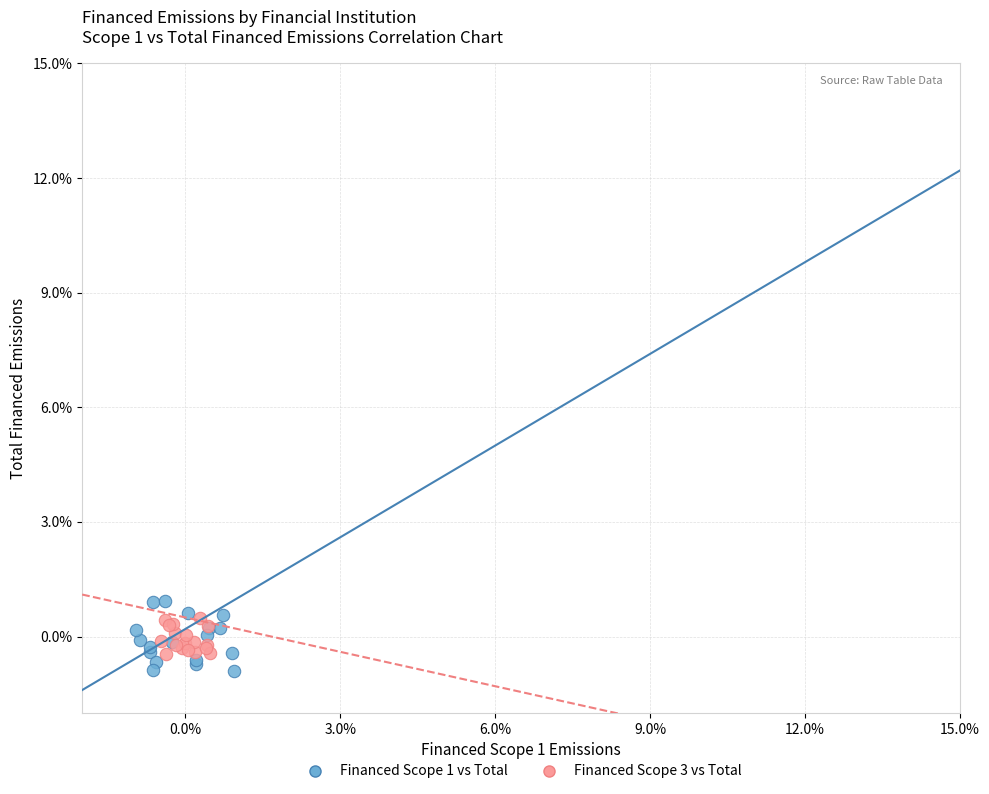

What are all the series names shown in the legend?

Financed Scope 1 vs Total, Financed Scope 3 vs Total